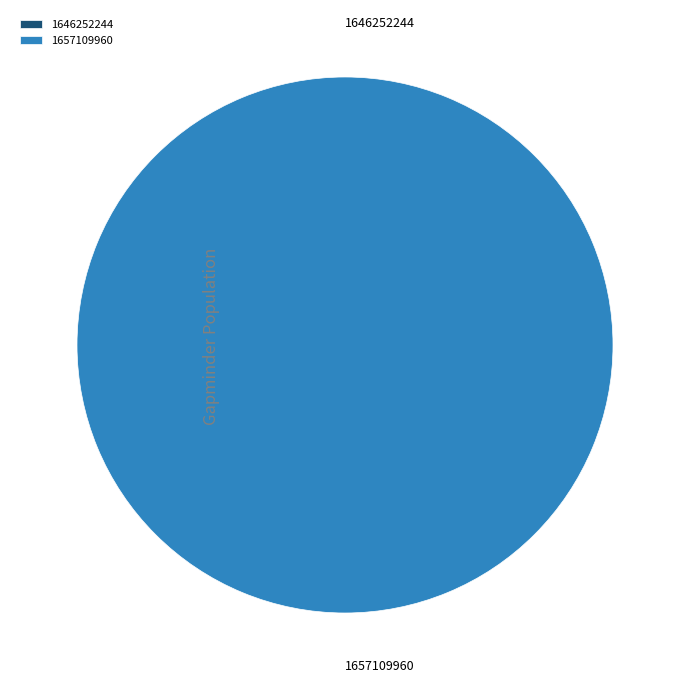

Combined, do 1646252244 and 1657109960 account for over 50%?

Yes